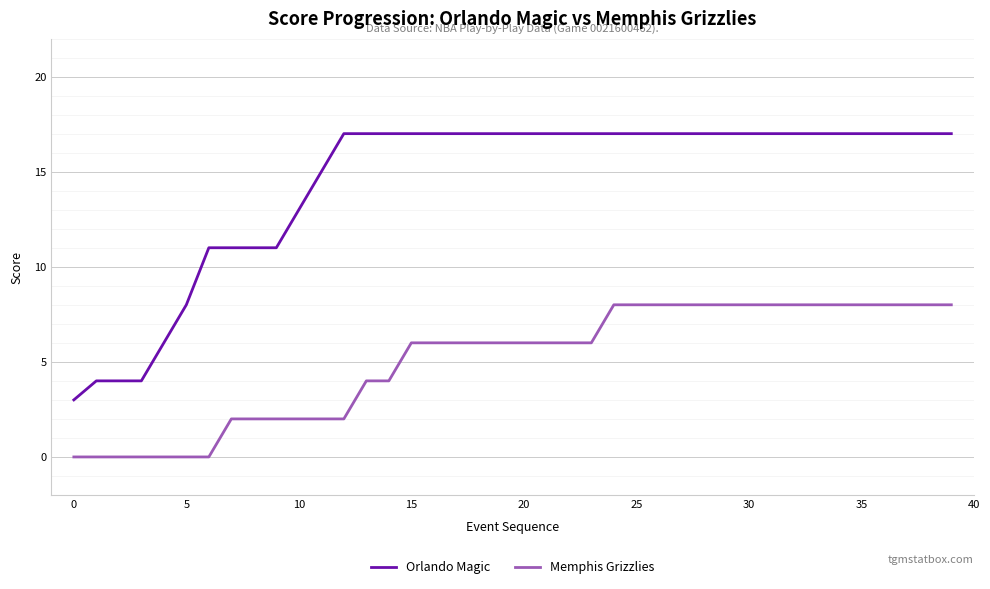

Which series has the widest spread of values?

Orlando Magic